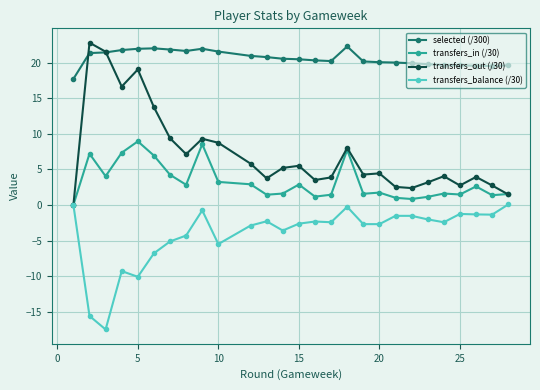

True or false: transfers_in (/30) has more than 1 points higher than both neighbors.

True